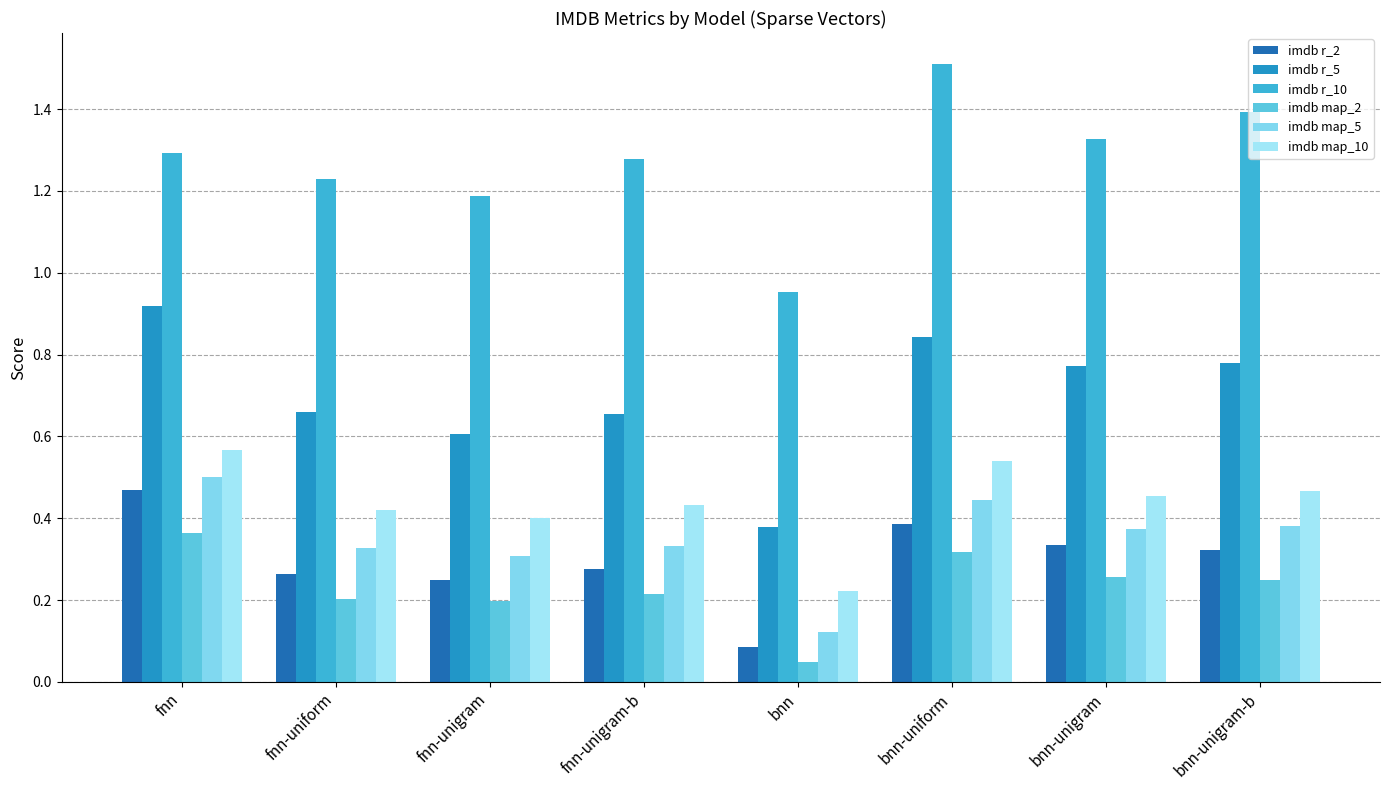

Are the bars grouped side by side (vs. stacked)?

Yes